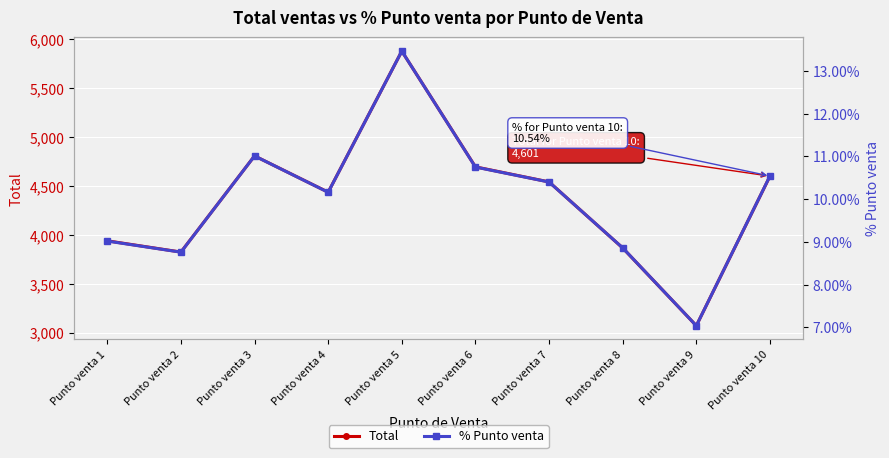

Which series has the widest spread of values?

Total